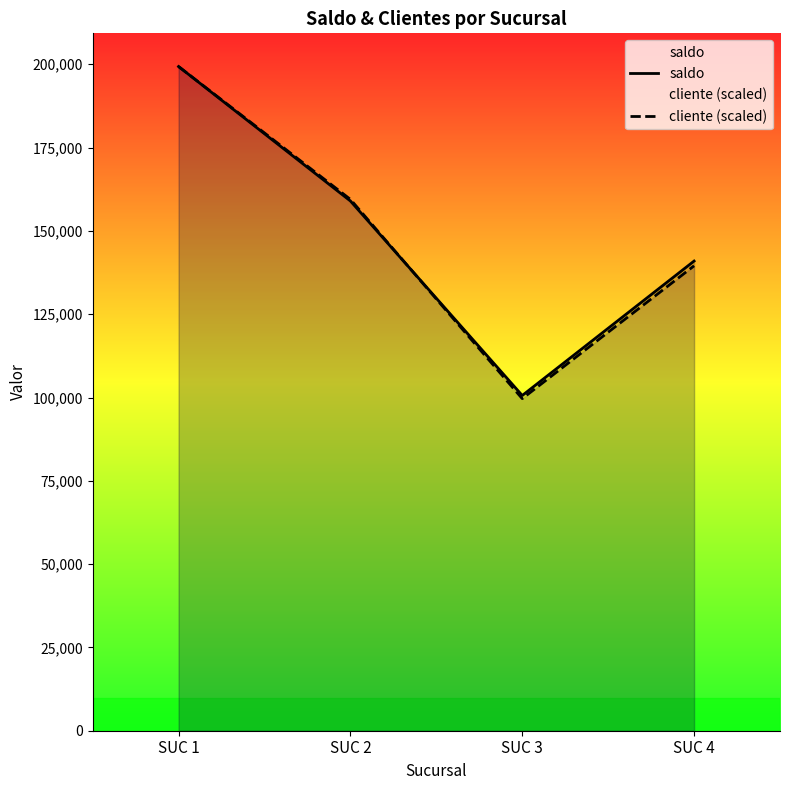

What is the difference between the second highest and second lowest values in the saldo series?

18023.0